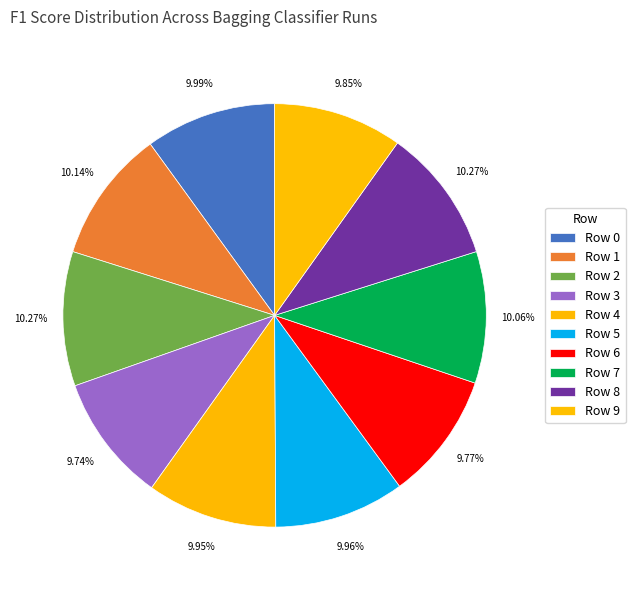

Count the number of slices in the pie.

10